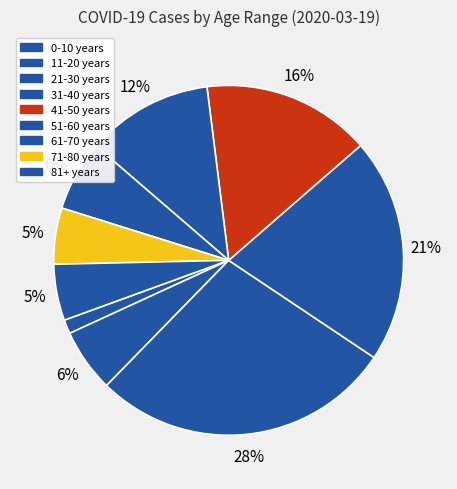

How many segments does this pie chart have?

9